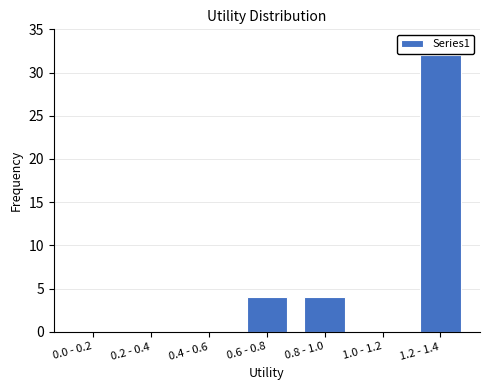

Reading right to left, what are all the values shown in this chart?

1.2 - 1.4=32	1.0 - 1.2=0	0.8 - 1.0=4	0.6 - 0.8=4	0.4 - 0.6=0	0.2 - 0.4=0	0.0 - 0.2=0